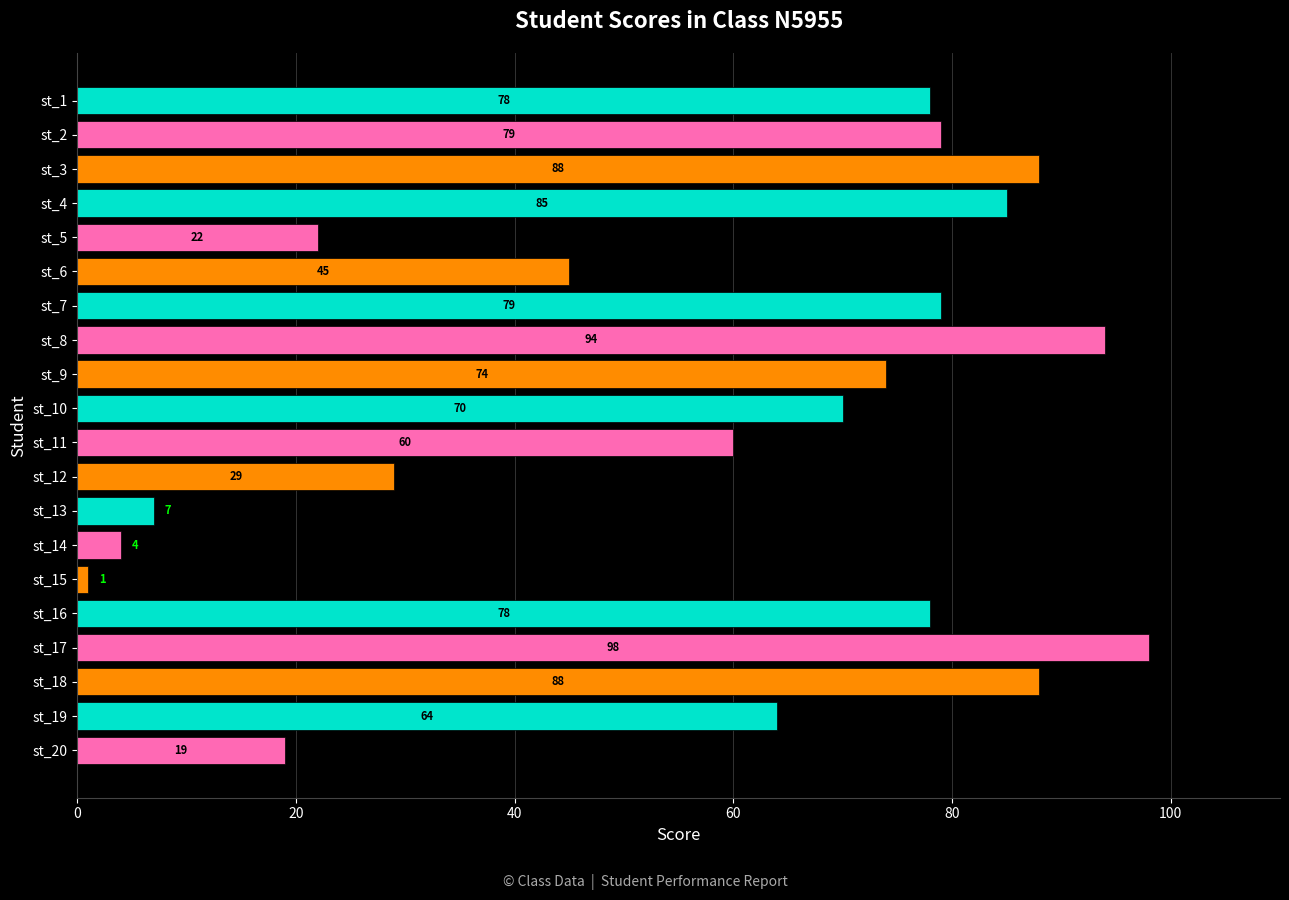

Which has a higher value, st_6 or st_16?

st_16